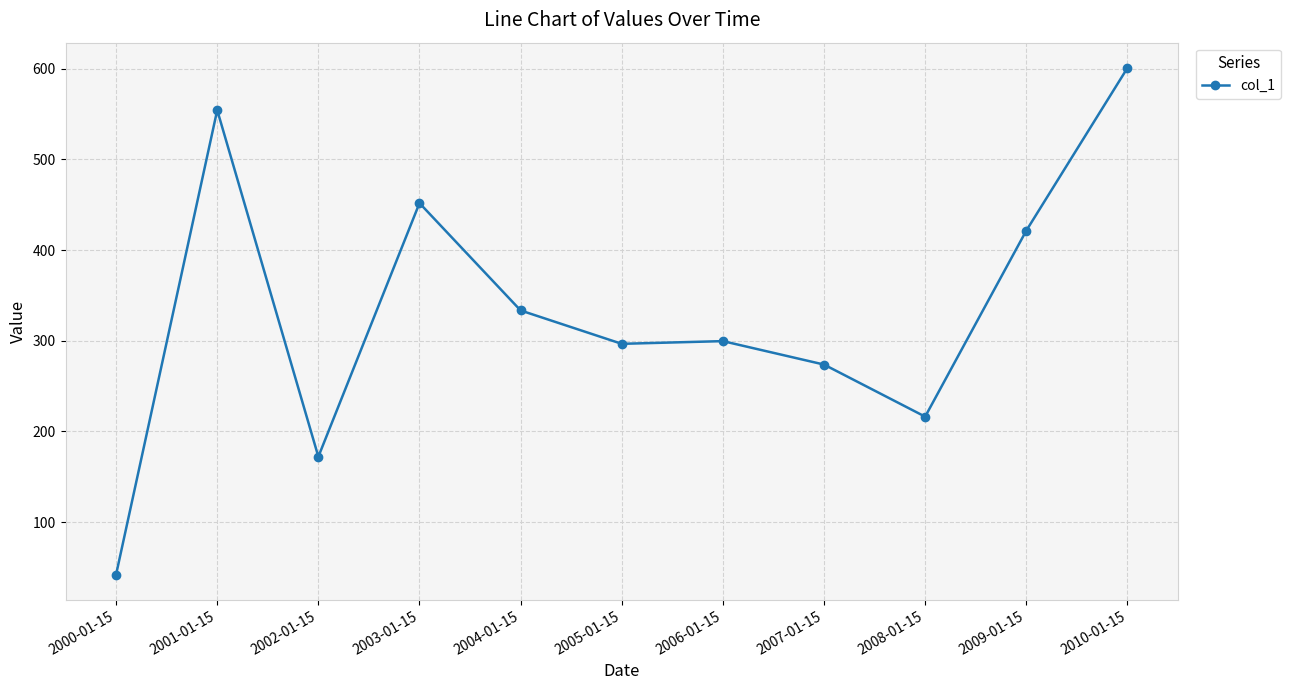

What is the smallest value displayed?

42.1